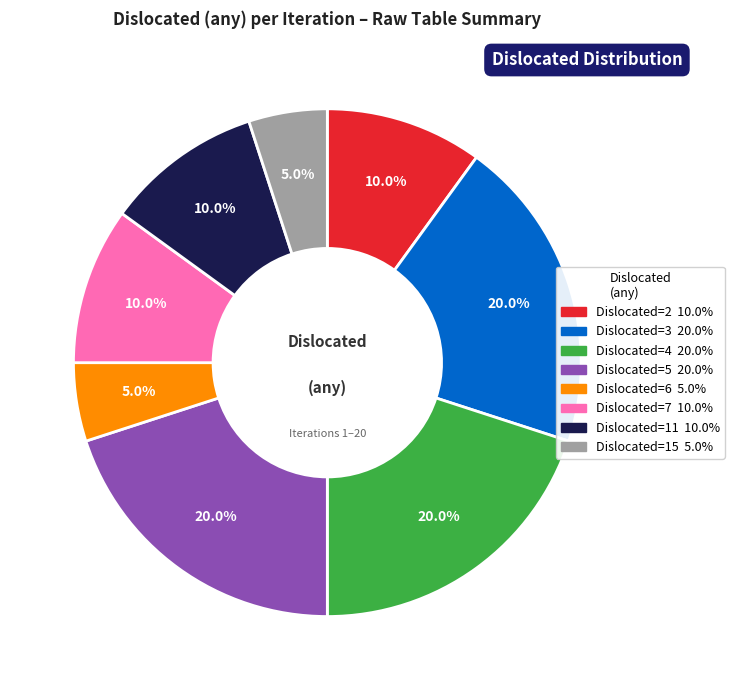

Is there a majority slice in this chart?

No